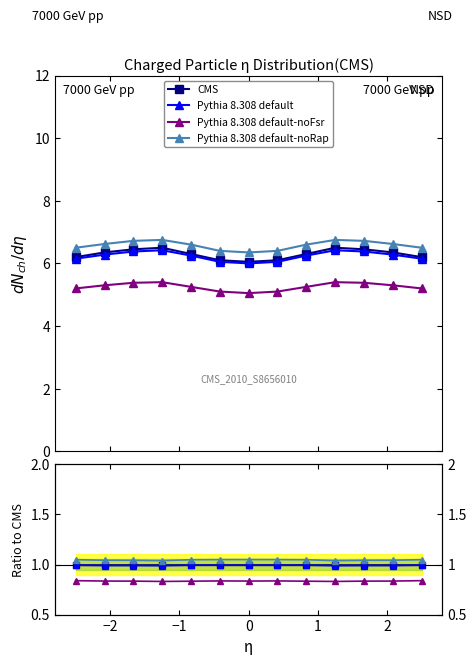

Which series has the widest spread of values?

Pythia 8.308 default-noRap